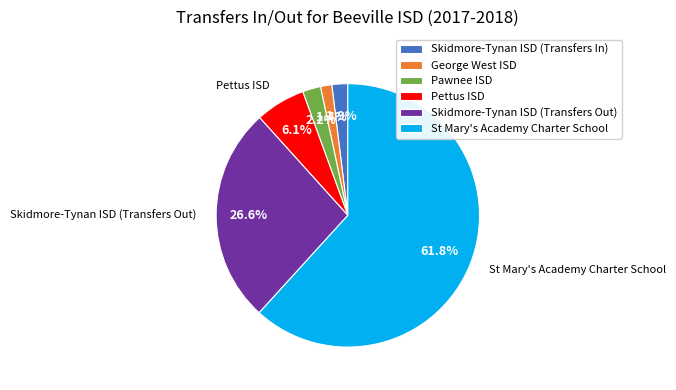

What percentage is the St Mary's Academy Charter School slice, to the nearest percent?

62%